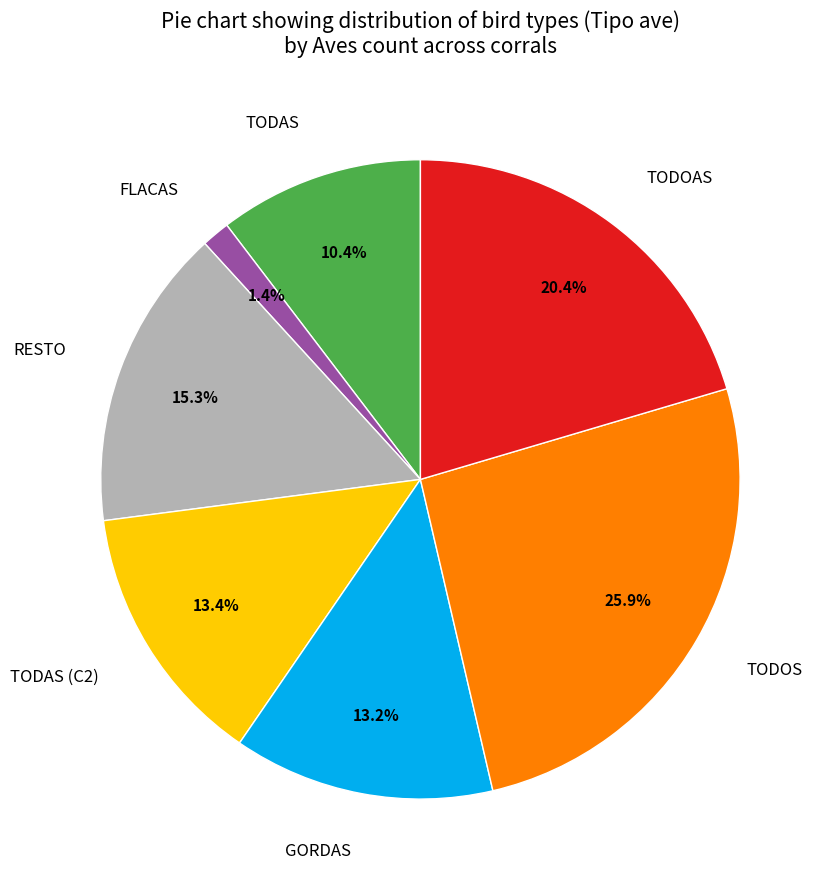

Between TODAS (C2) and RESTO, which is larger?

RESTO